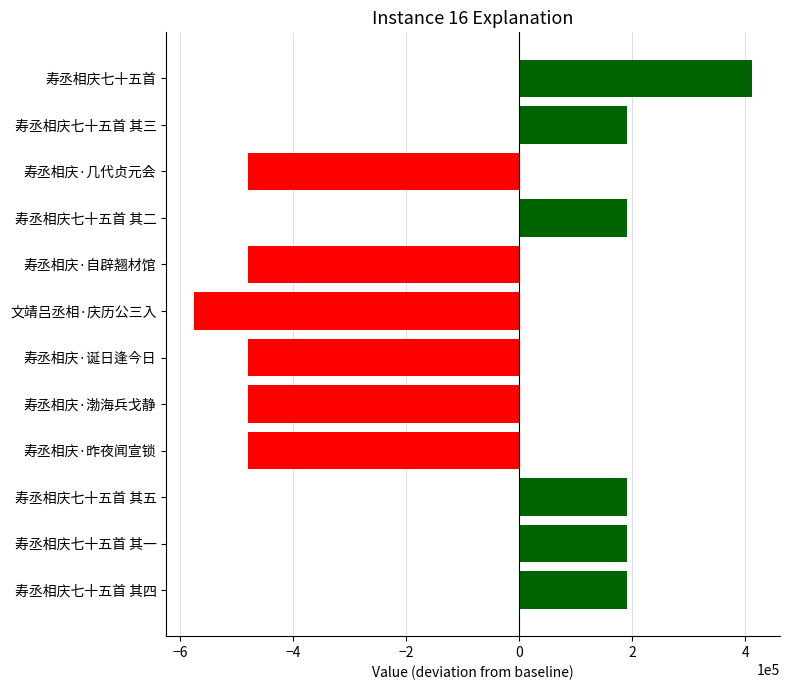

What is the sum of all values?

-1610811